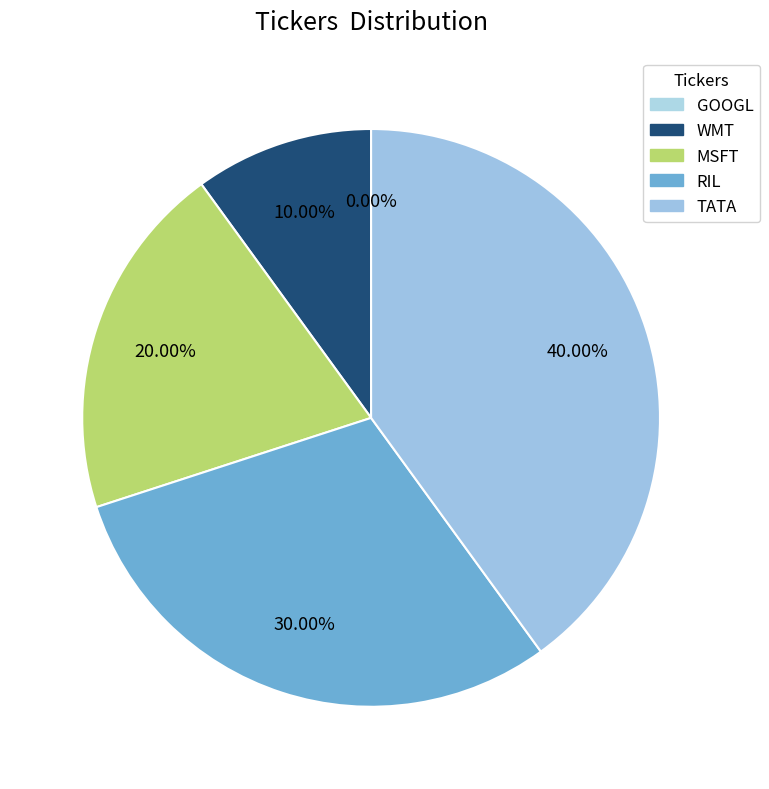

Is WMT the majority of the pie?

No